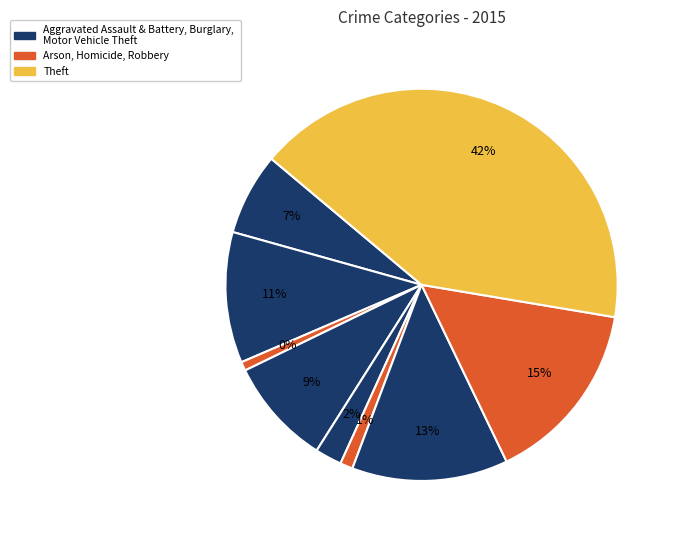

What percentage do Homicide and Motor Vehicle Theft together represent?

13.9%